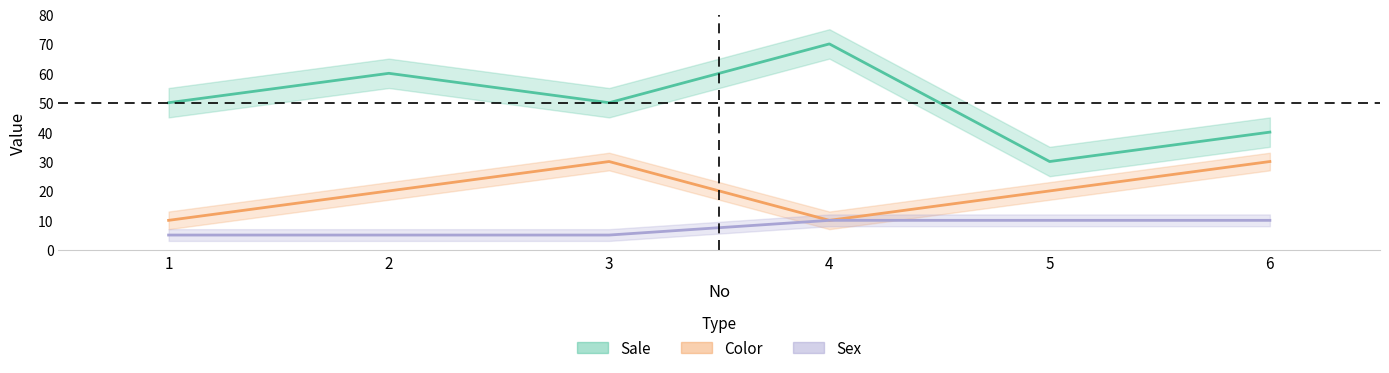

What is the difference between the second highest and minimum values in the Color series?

20